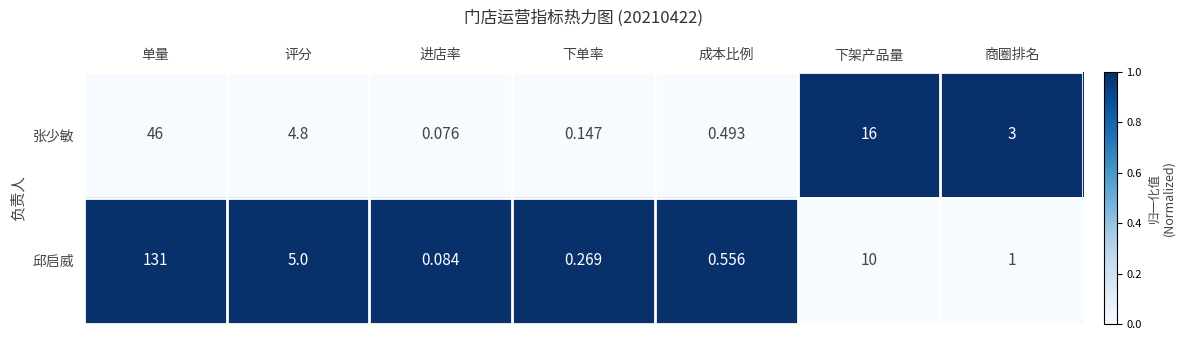

Which category has the lowest value in the 邱启威 series?

进店率